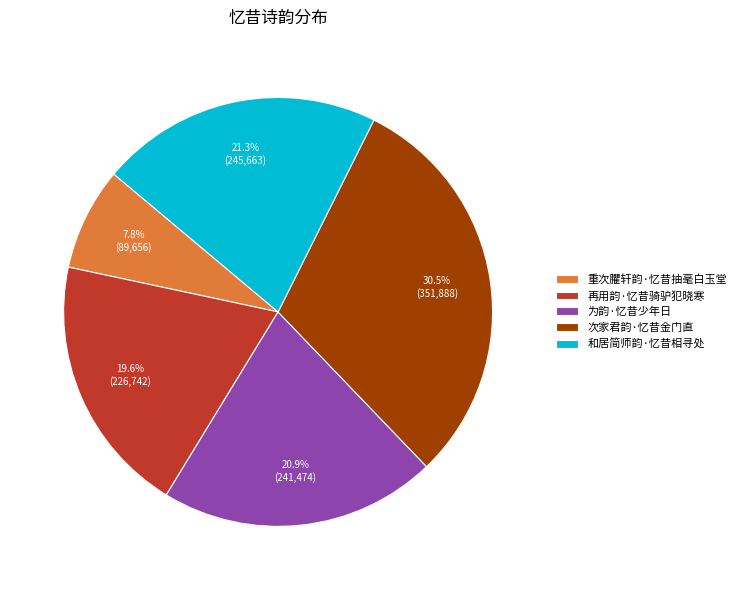

Which category has the smallest portion of the pie?

重次臞轩韵·忆昔抽毫白玉堂